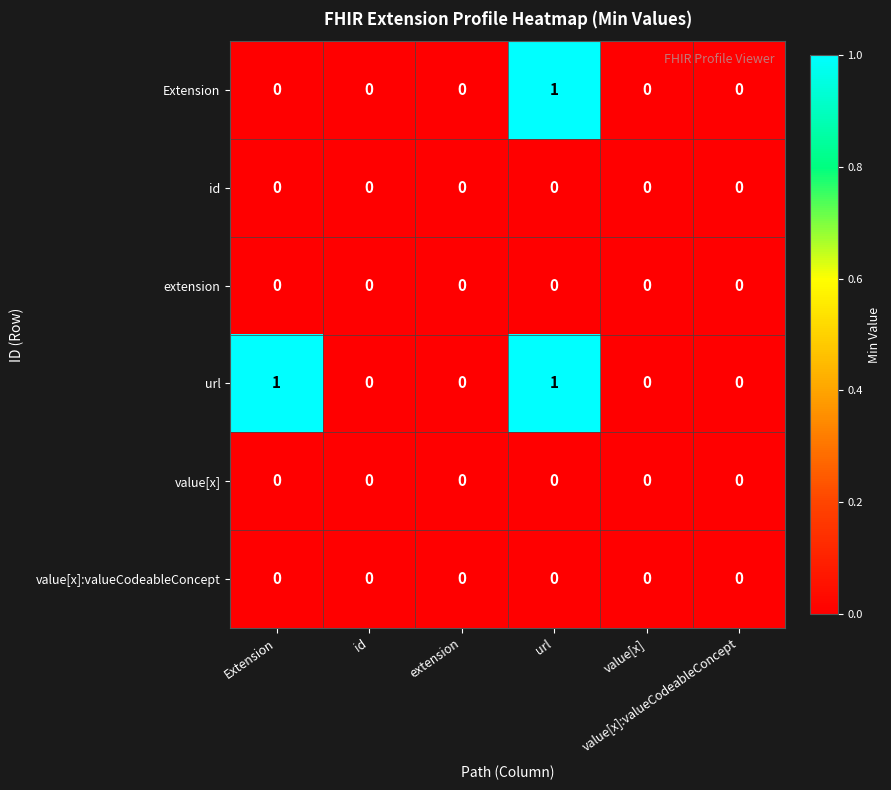

Reading left to right, what are all the values shown in this chart?

Extension: Extension=0	id=0	extension=0	url=1	value[x]=0	value[x]:valueCodeableConcept=0
id: Extension=0	id=0	extension=0	url=0	value[x]=0	value[x]:valueCodeableConcept=0
extension: Extension=0	id=0	extension=0	url=0	value[x]=0	value[x]:valueCodeableConcept=0
url: Extension=1	id=0	extension=0	url=1	value[x]=0	value[x]:valueCodeableConcept=0
value[x]: Extension=0	id=0	extension=0	url=0	value[x]=0	value[x]:valueCodeableConcept=0
value[x]:valueCodeableConcept: Extension=0	id=0	extension=0	url=0	value[x]=0	value[x]:valueCodeableConcept=0